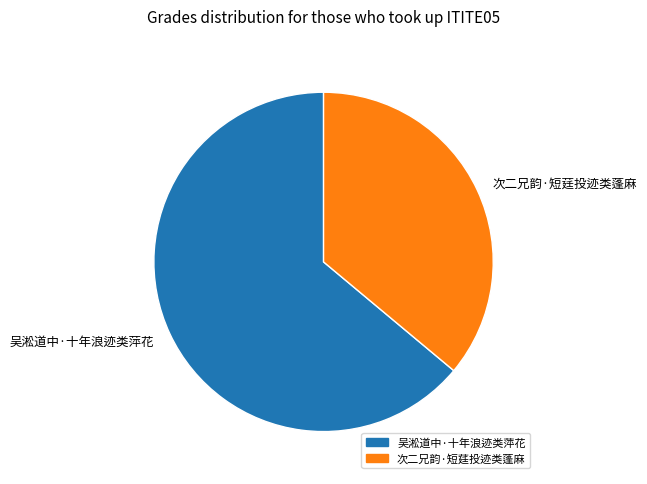

Do 次二兄韵·短莛投迹类蓬麻 and 吴淞道中·十年浪迹类萍花 together represent more than half of the pie?

Yes